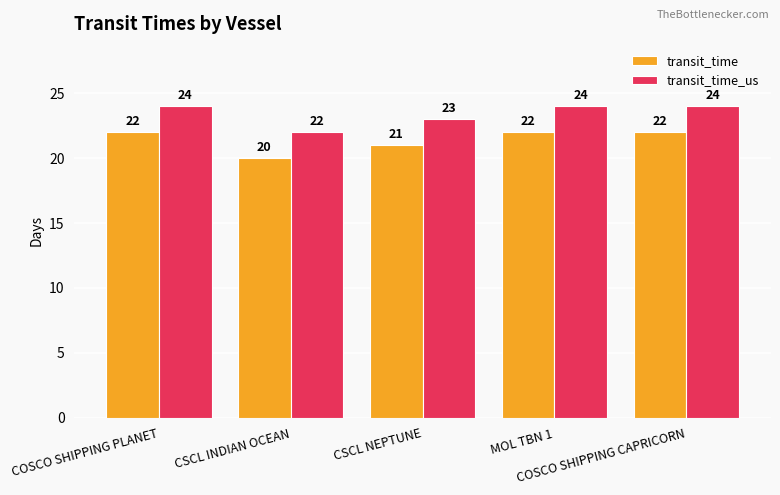

What is the difference between the highest and lowest values at CSCL NEPTUNE?

2